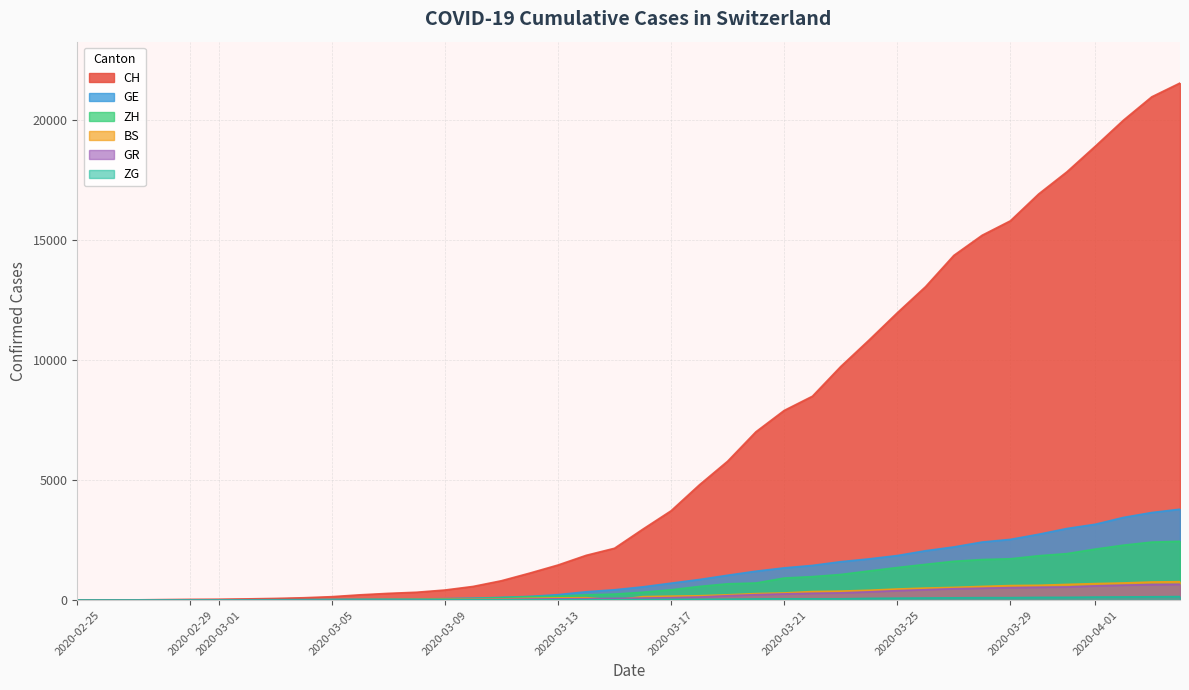

What is the maximum value shown in the chart?

21554